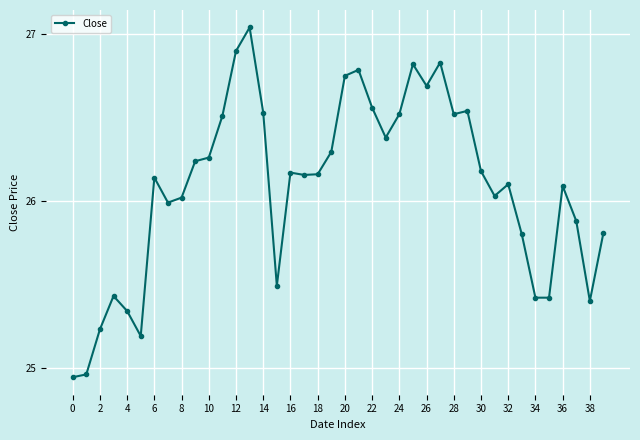

True or false: there are more than 1 points higher than both neighbors.

True